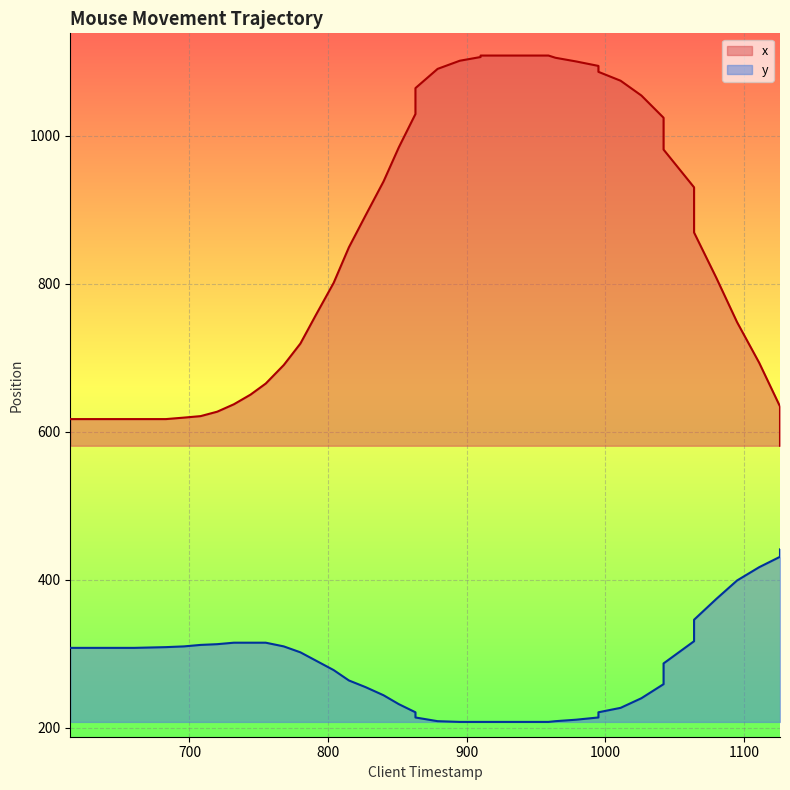

Which series has the largest total across all categories?

x